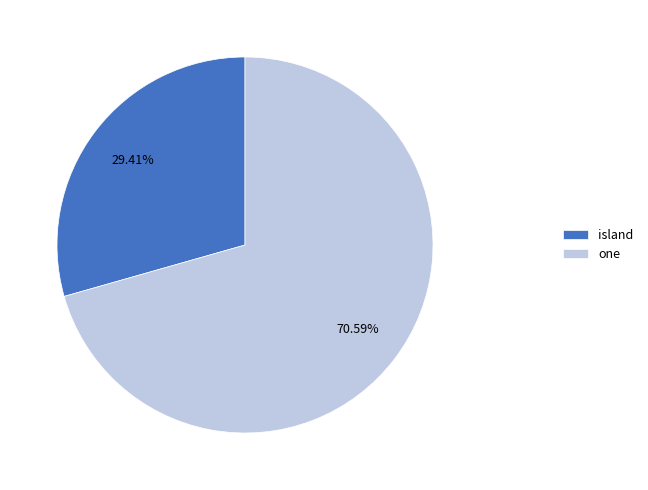

What percentage is the one slice, to the nearest percent?

71%